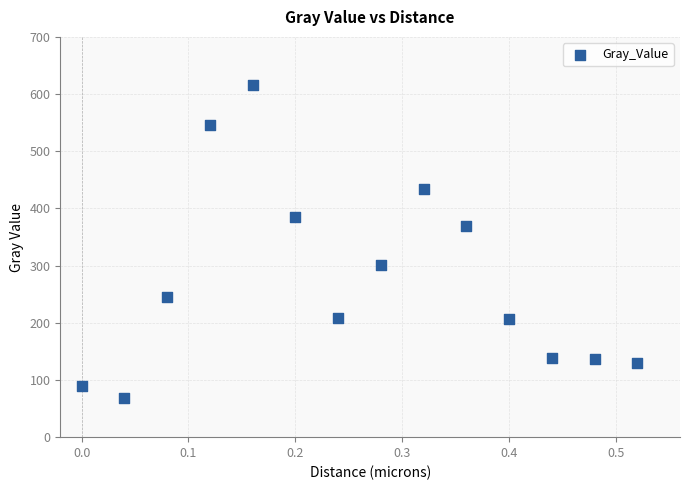

What Y value in the scatter plot is closest to 342?

369.4